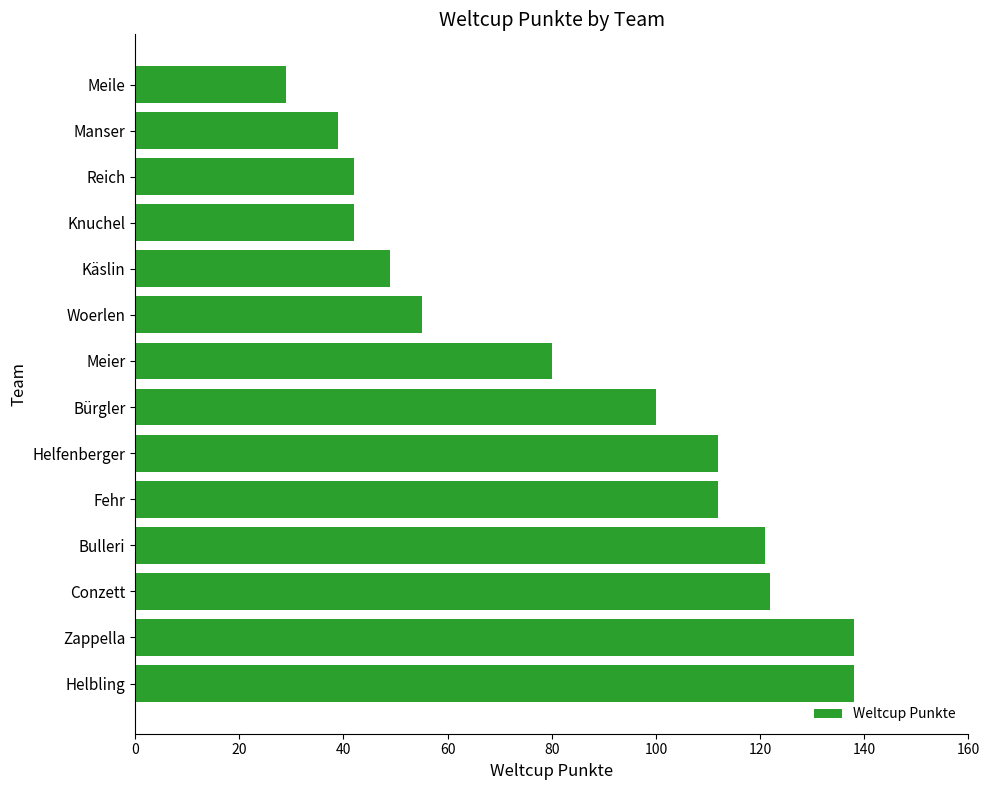

How many distinct data groups are displayed?

1